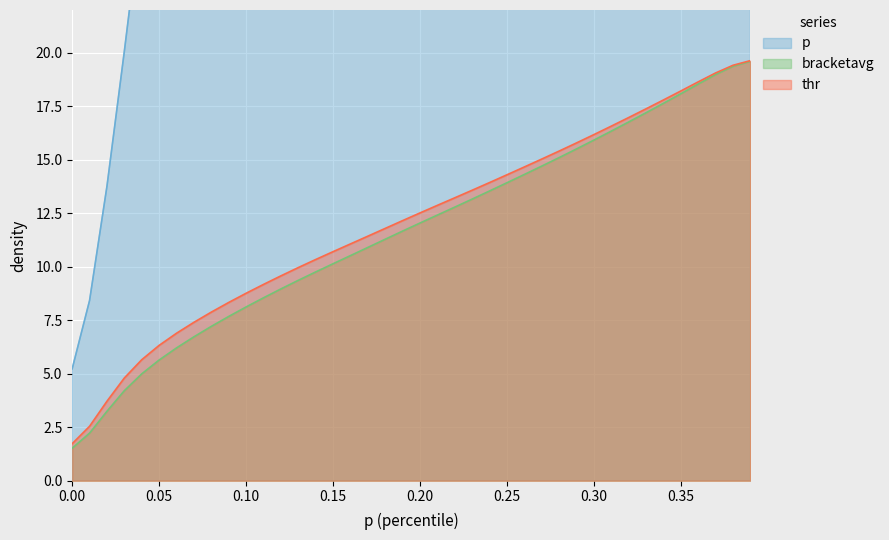

True or false: p and bracketavg intersect in this chart.

False